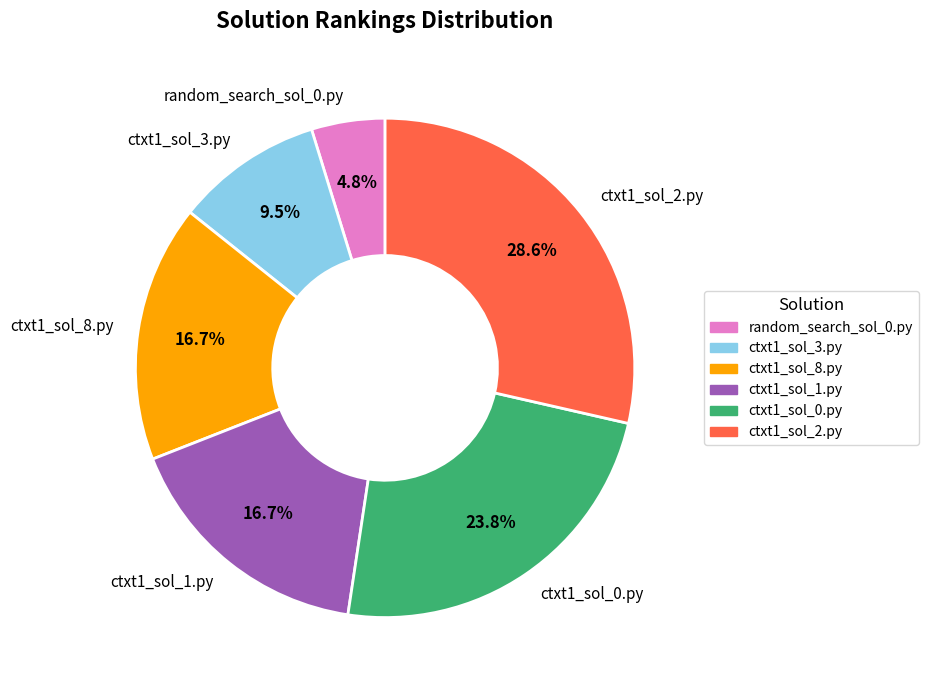

To the nearest percent, what portion does random_search_sol_0.py represent?

5%